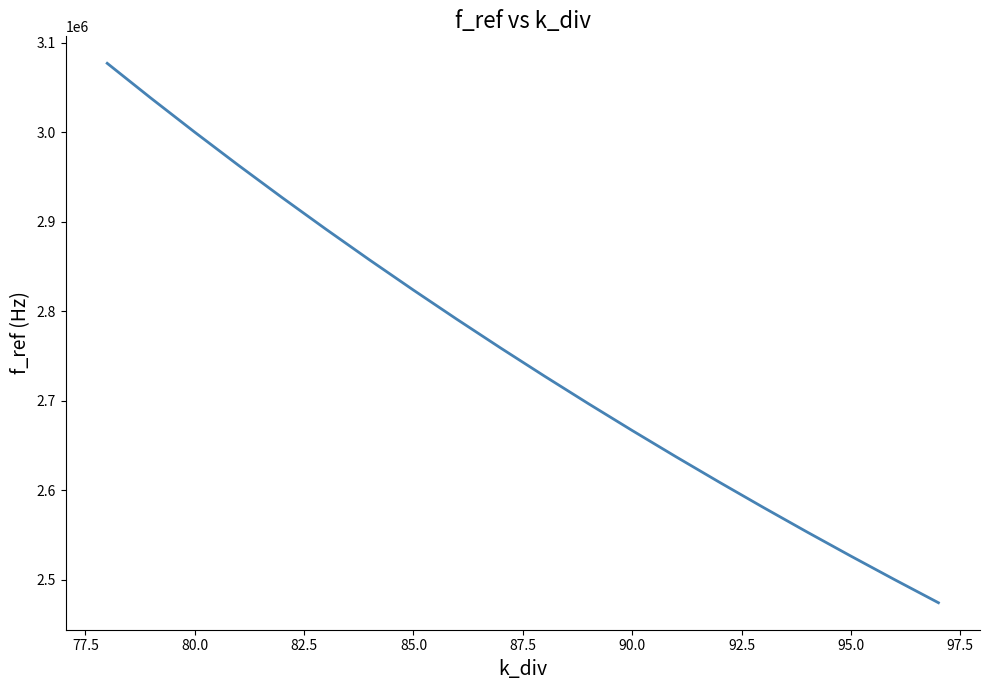

What is the minimum value shown in the chart?

2474226.8